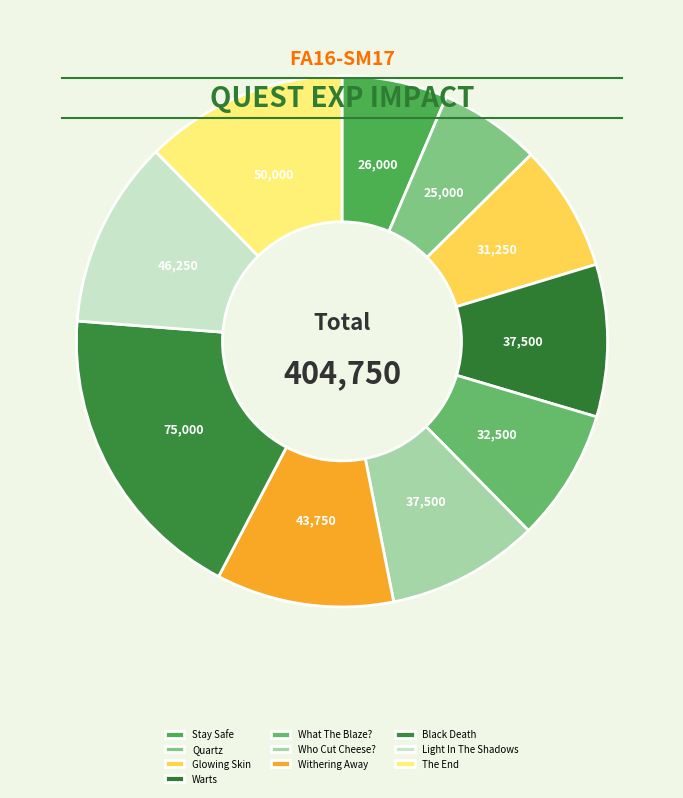

What is the largest slice in the pie chart?

Black Death